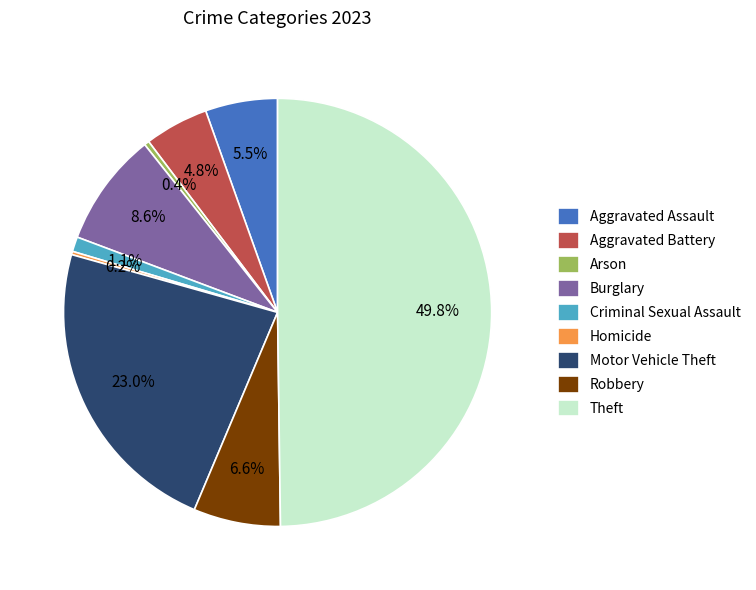

What is the largest slice in the pie chart?

Theft